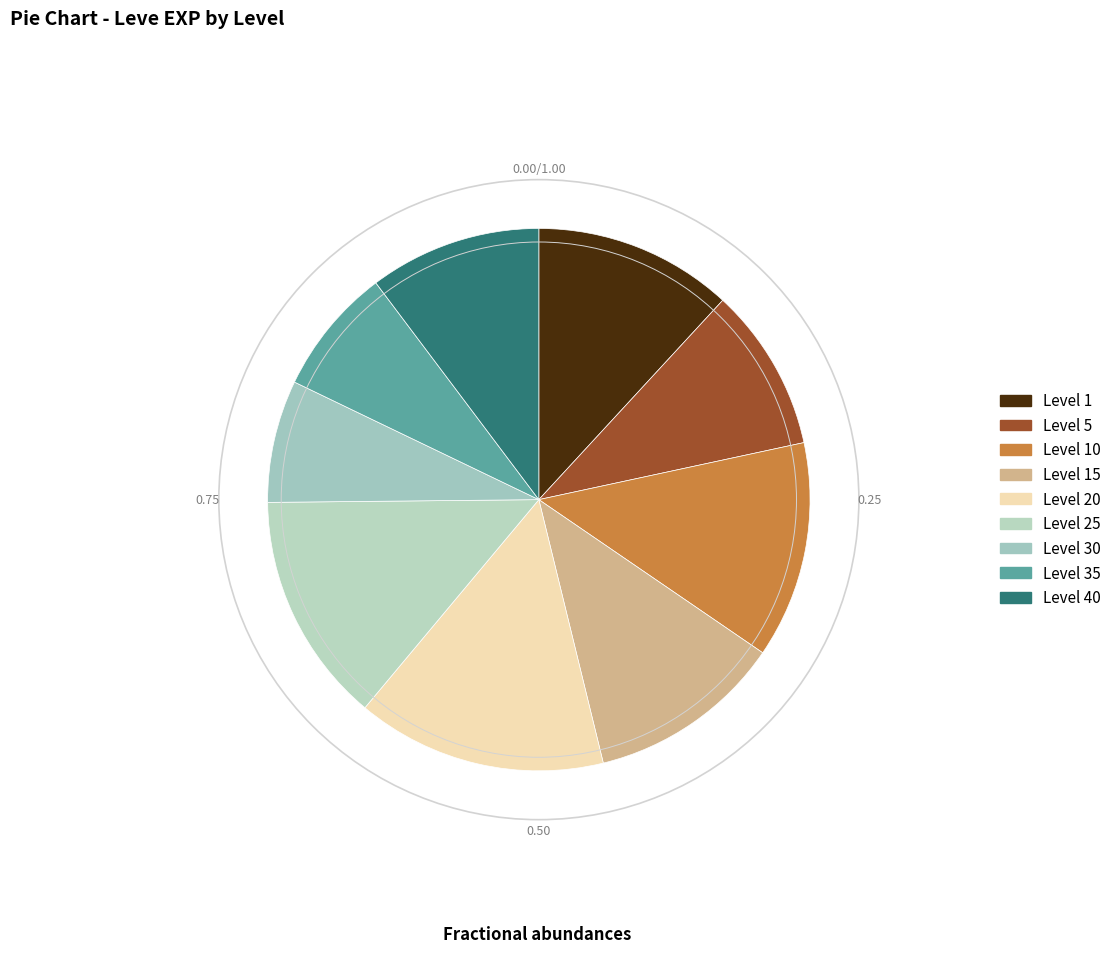

How many slices are in this pie chart?

9